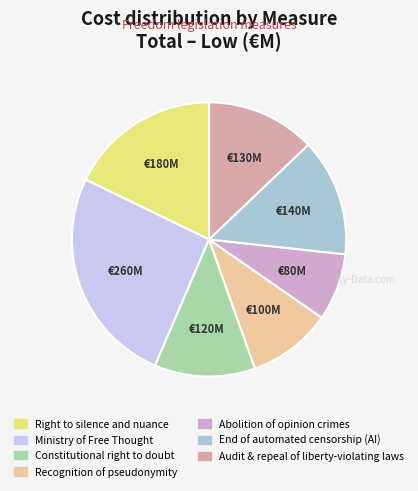

Is Abolition of opinion crimes the majority of the pie?

No